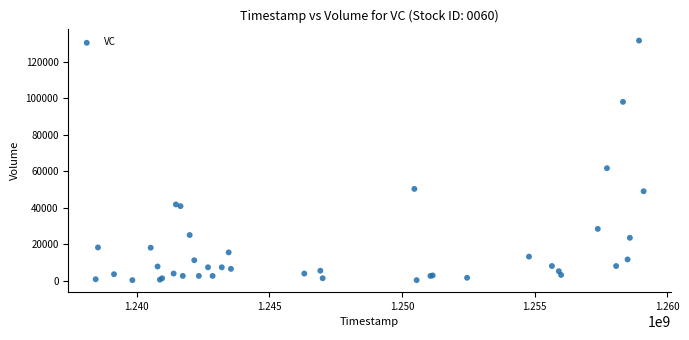

What Y value in the scatter plot is closest to 66007?

61696